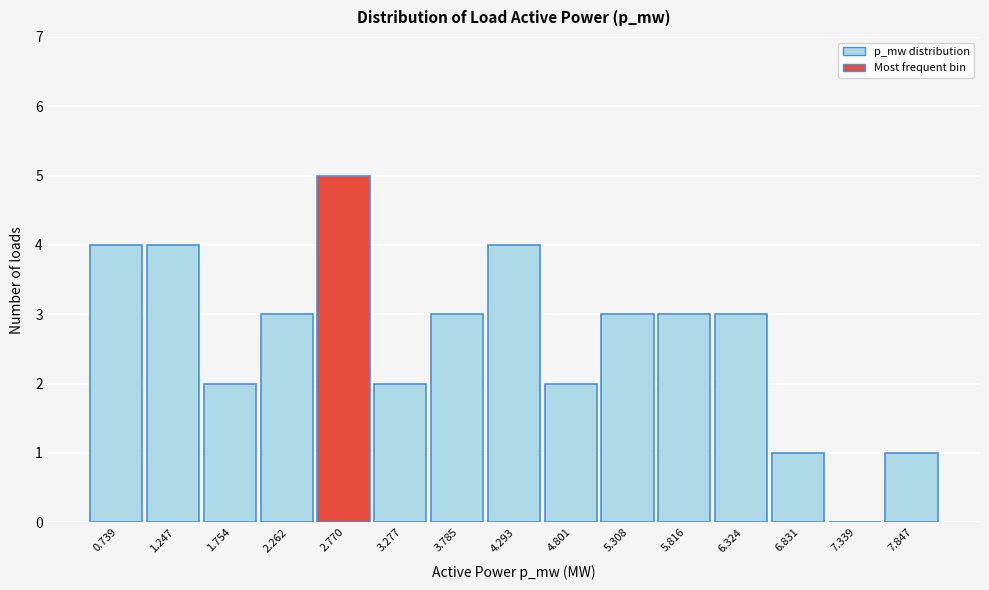

Reading left to right, transcribe this chart: for each bar, give the range it covers on the x-axis and its height. Neither the bar edges nor the heights are printed on the chart, so give them approximately, as read against the axes.

0.5 to 1.0: 4
1.0 to 1.5: 4
1.5 to 2.0: 2
2.0 to 2.5: 3
2.5 to 3.0: 5
3.0 to 3.5: 2
3.5 to 4.0: 3
4.0 to 4.5: 4
4.5 to 5.1: 2
5.1 to 5.6: 3
5.6 to 6.1: 3
6.1 to 6.6: 3
6.6 to 7.1: 1
7.1 to 7.6: 0
7.6 to 8.1: 1